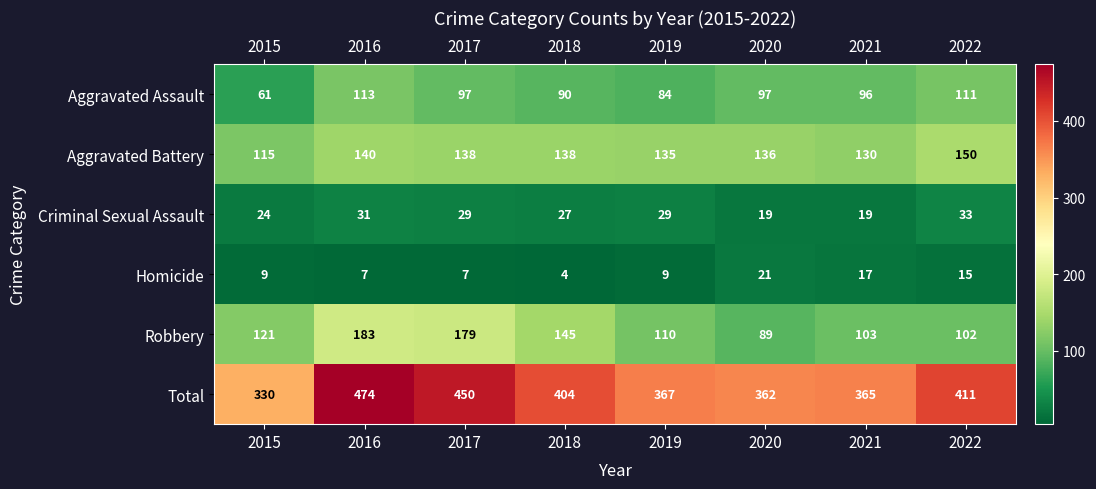

What is the approximate value of Robbery at 2019, to the nearest 10?

110